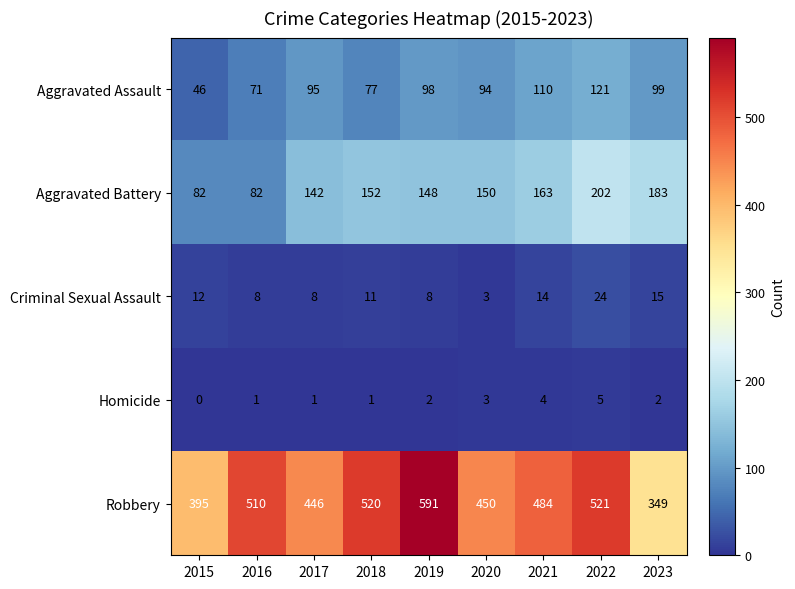

The Homicide series shows 0 at 2016. True or false?

False